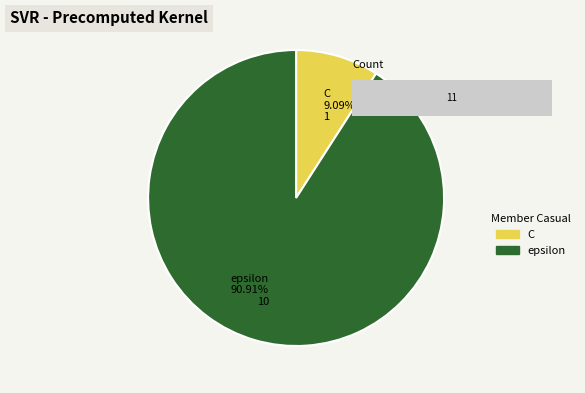

What is the smallest slice in the pie chart?

C